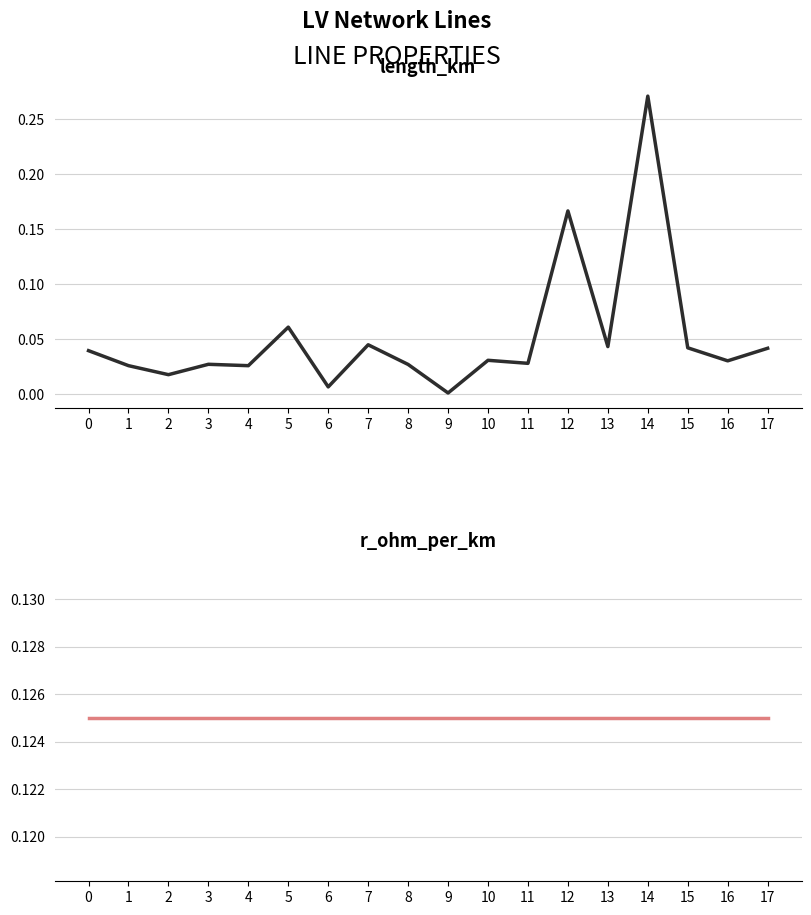

At which label does length_km reach its peak?

14